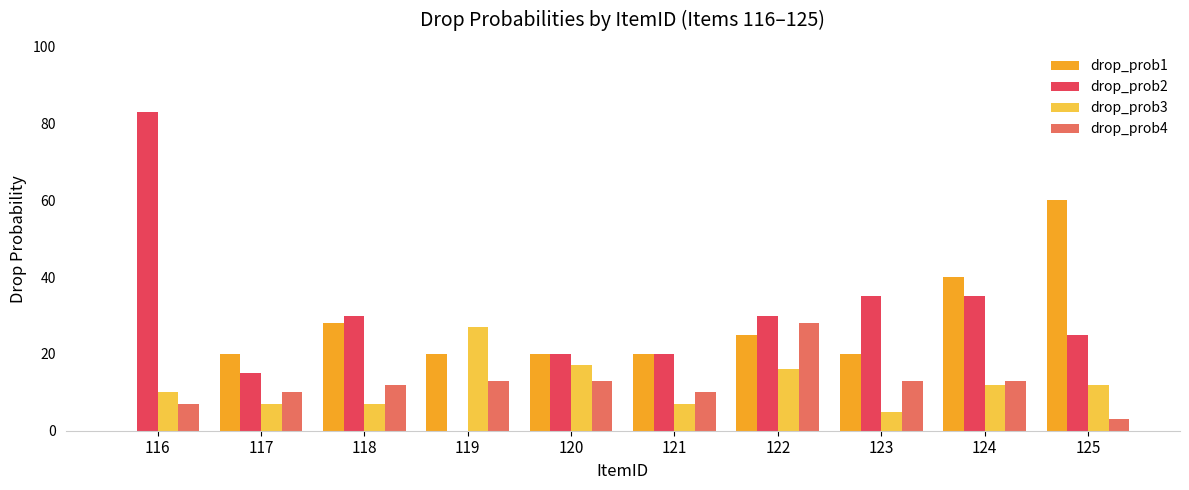

Reading left to right, list all the values displayed in this chart.

drop_prob1: 0	20	28	20	20	20	25	20	40	60
drop_prob2: 83	15	30	0	20	20	30	35	35	25
drop_prob3: 10	7	7	27	17	7	16	5	12	12
drop_prob4: 7	10	12	13	13	10	28	13	13	3